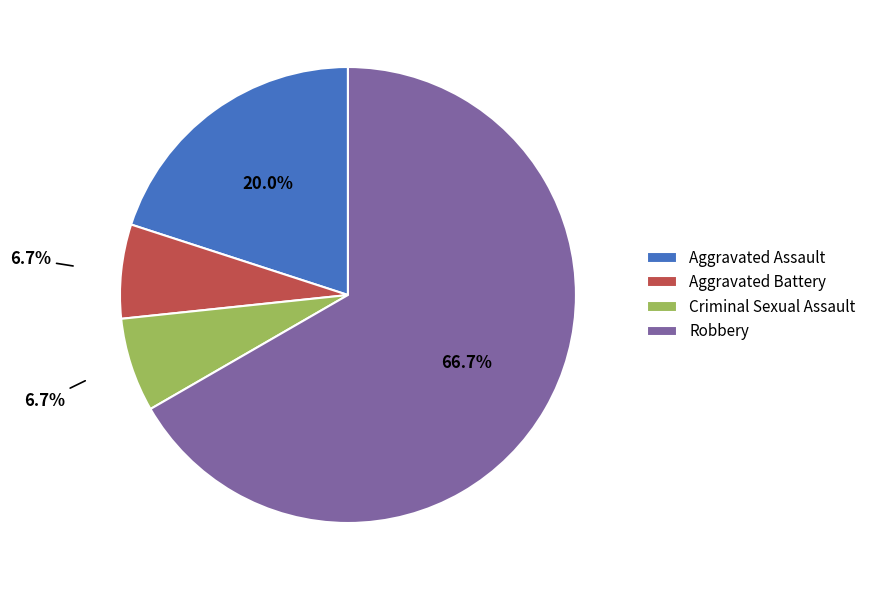

What is the largest slice in the pie chart?

Robbery